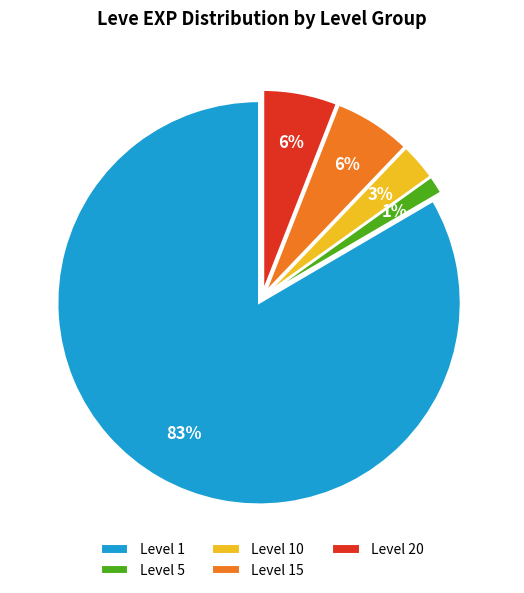

Which has a higher value, Level 1 or Level 15?

Level 1